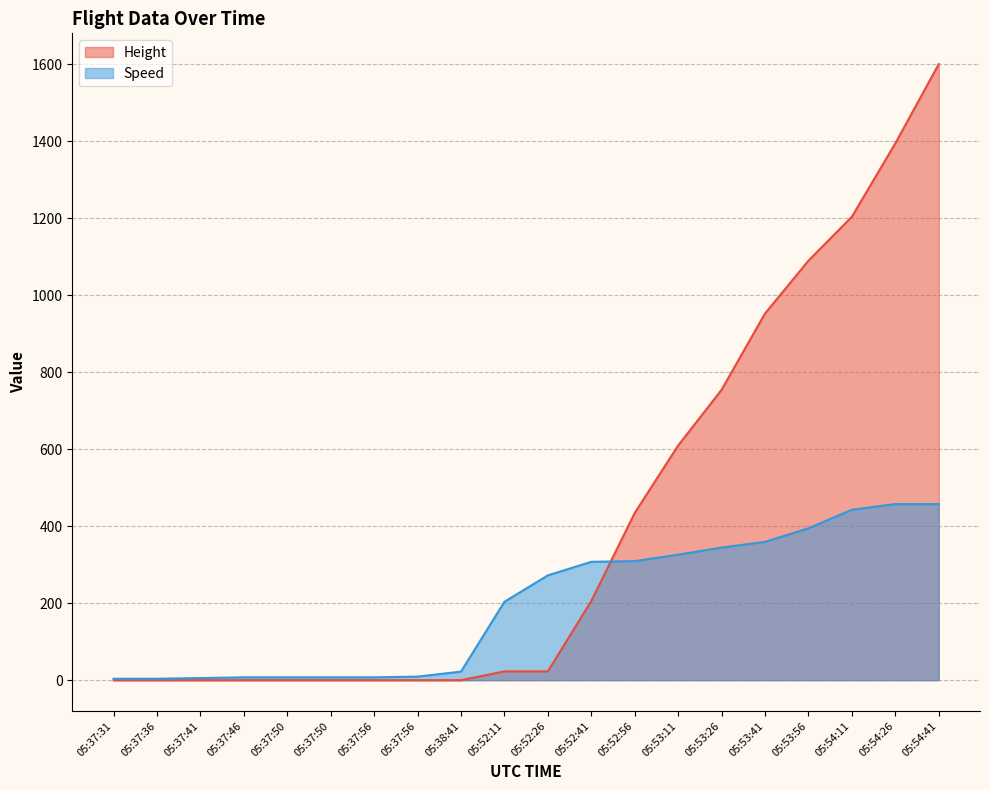

True or false: Height has a value of -1073.6 at 05:37:31.

False